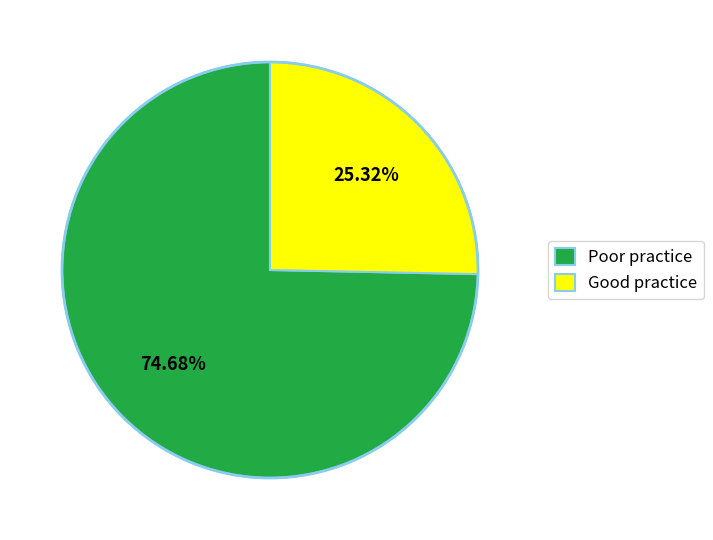

How many segments does this pie chart have?

2